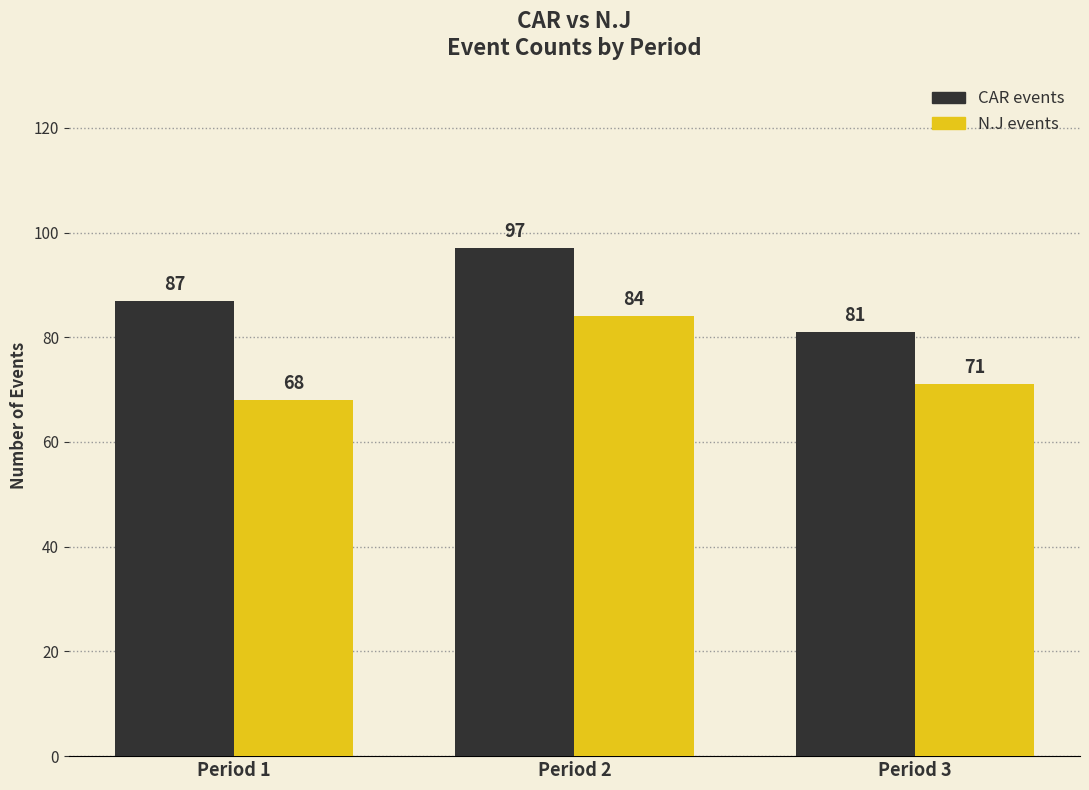

Is it true that CAR events equals 17 at Period 3?

False